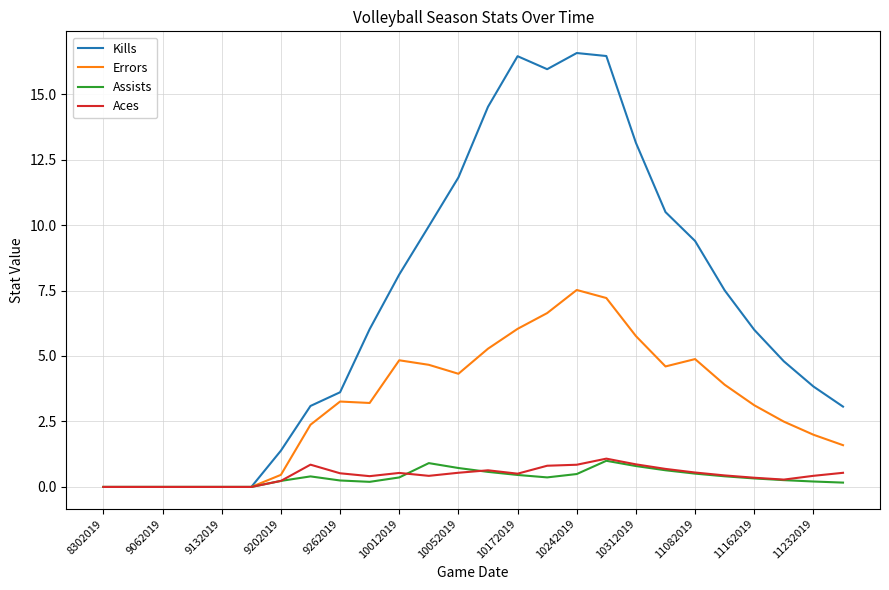

True or false: Aces has more than 0 interior local peaks.

True